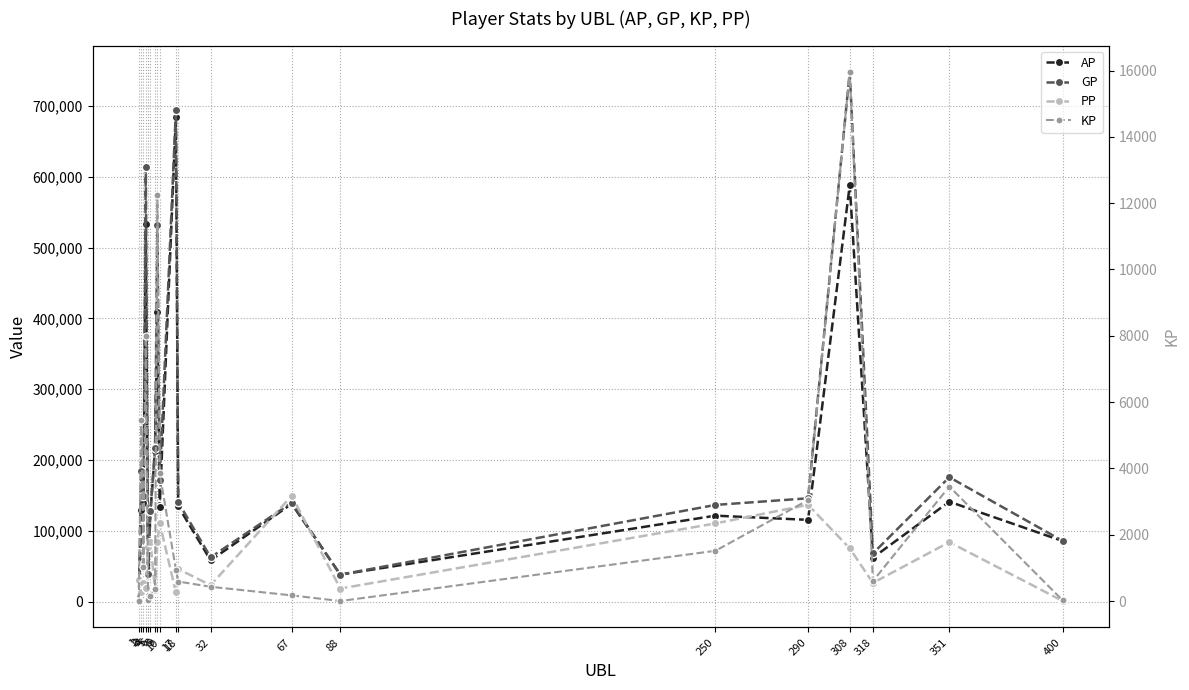

At which label does GP first exceed 146191?

2